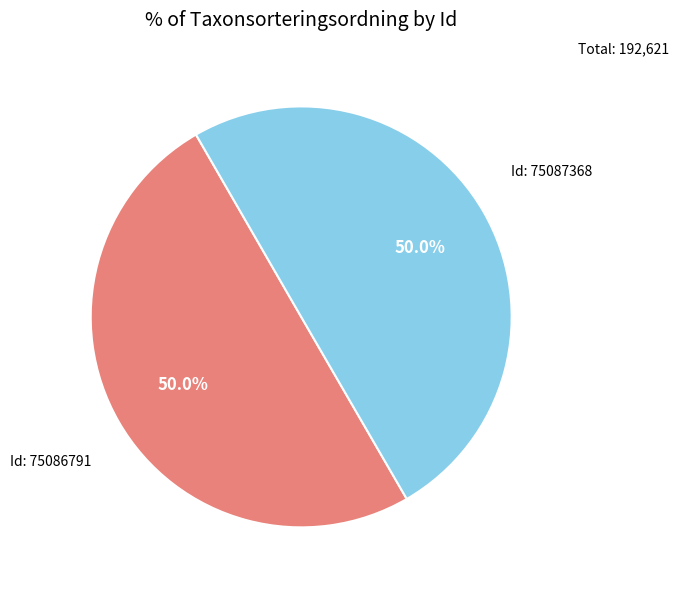

Is the sum of Id: 75087368 and Id: 75086791 greater than half?

Yes